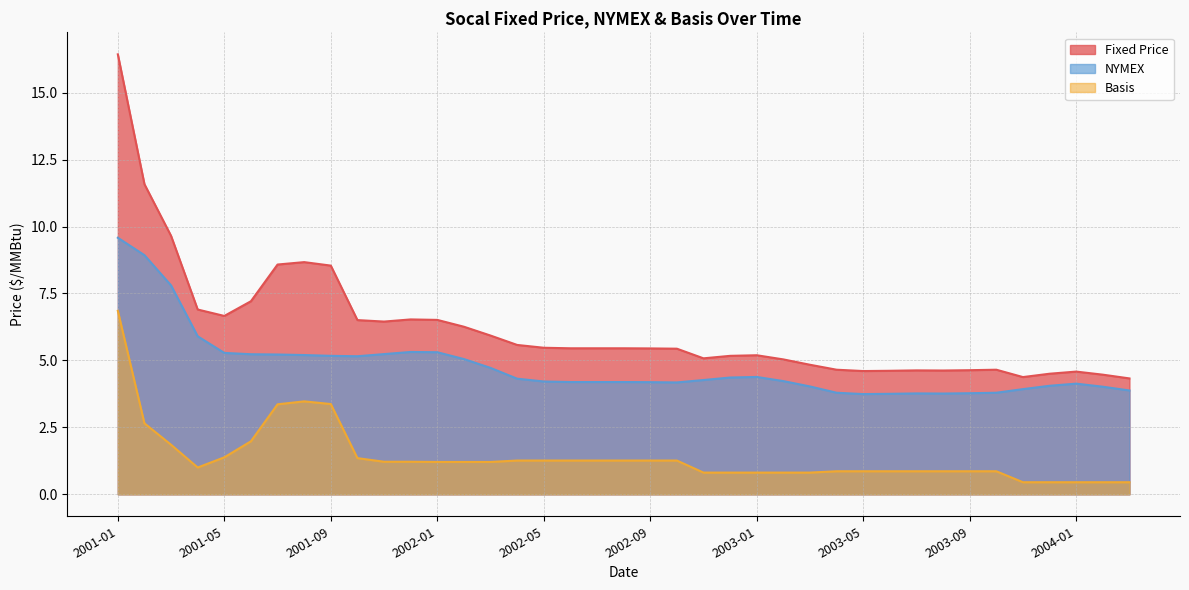

Is it true that Basis equals 1.2 at 2003-05?

False